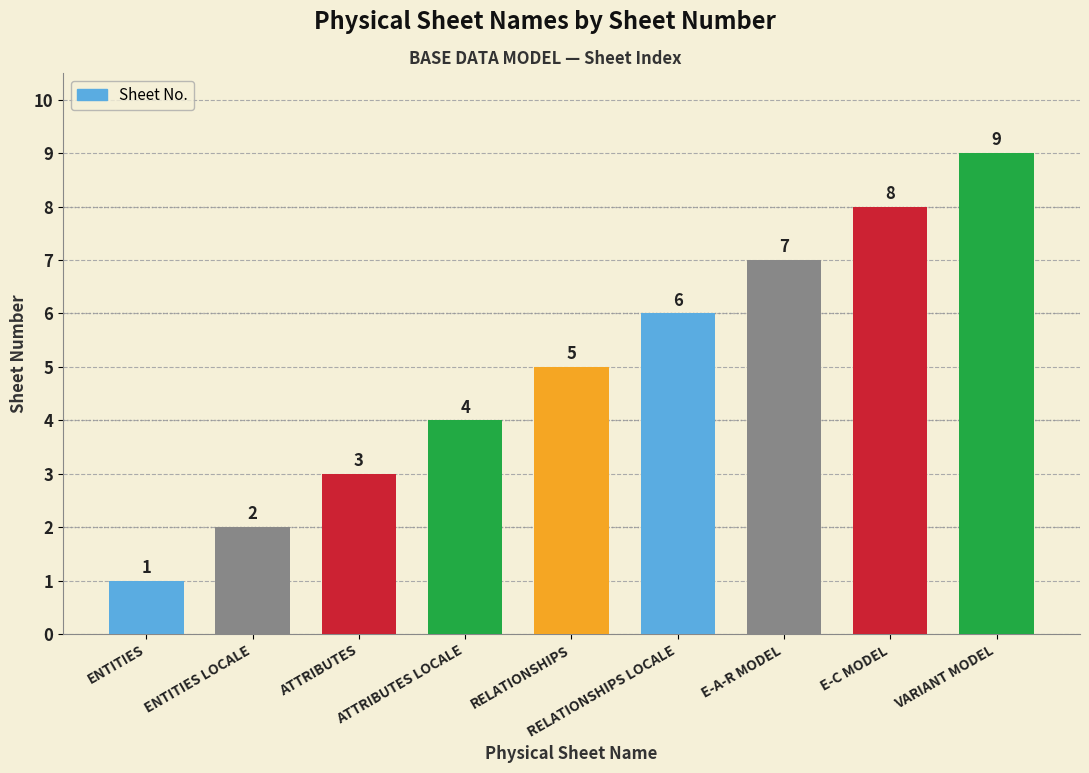

How many values are between 3 and 7?

5